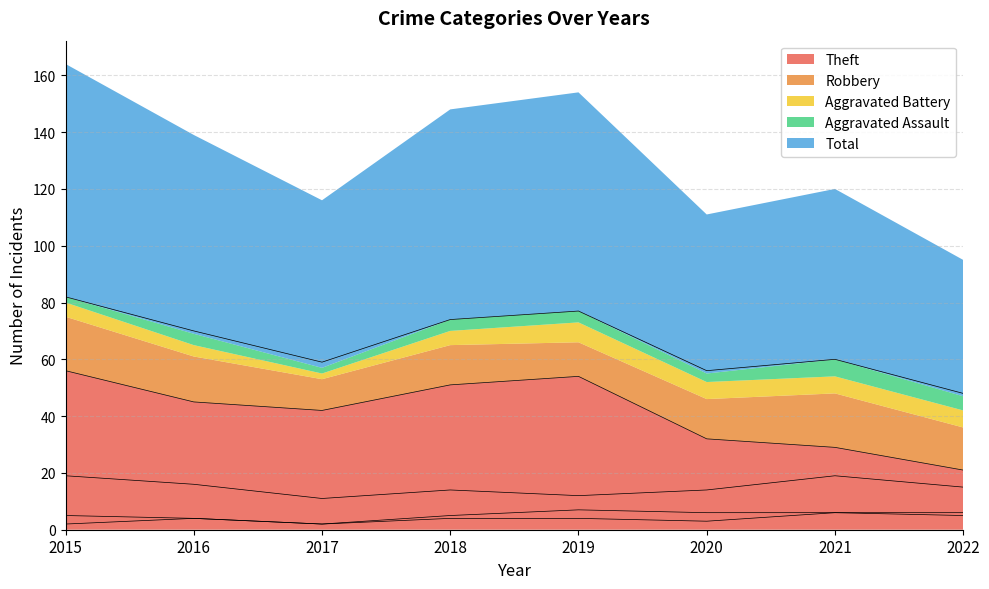

Which series changed the most between 2019 and 2021?

Theft